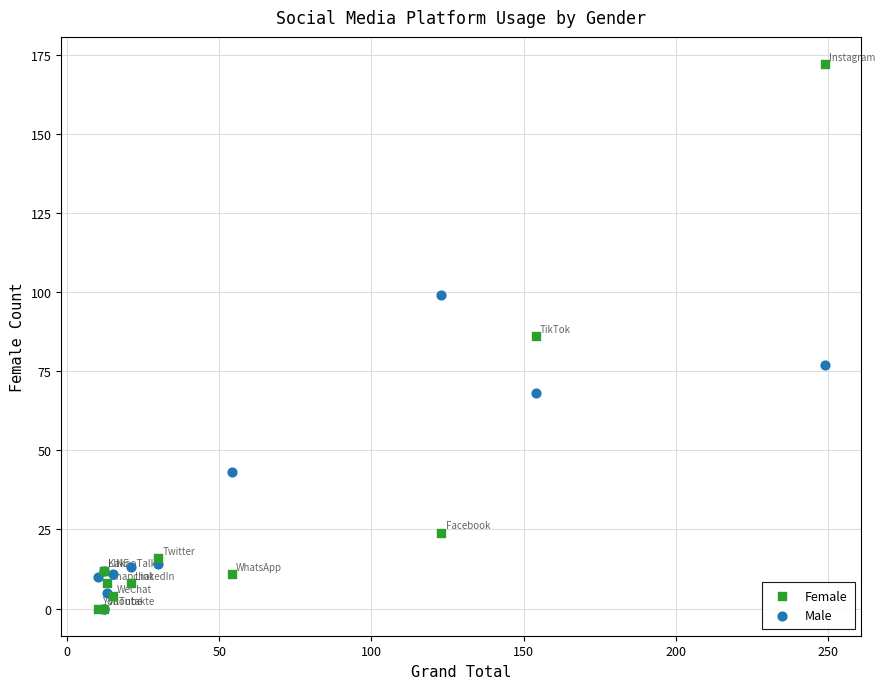

What are all the series names shown in the legend?

Female, Male